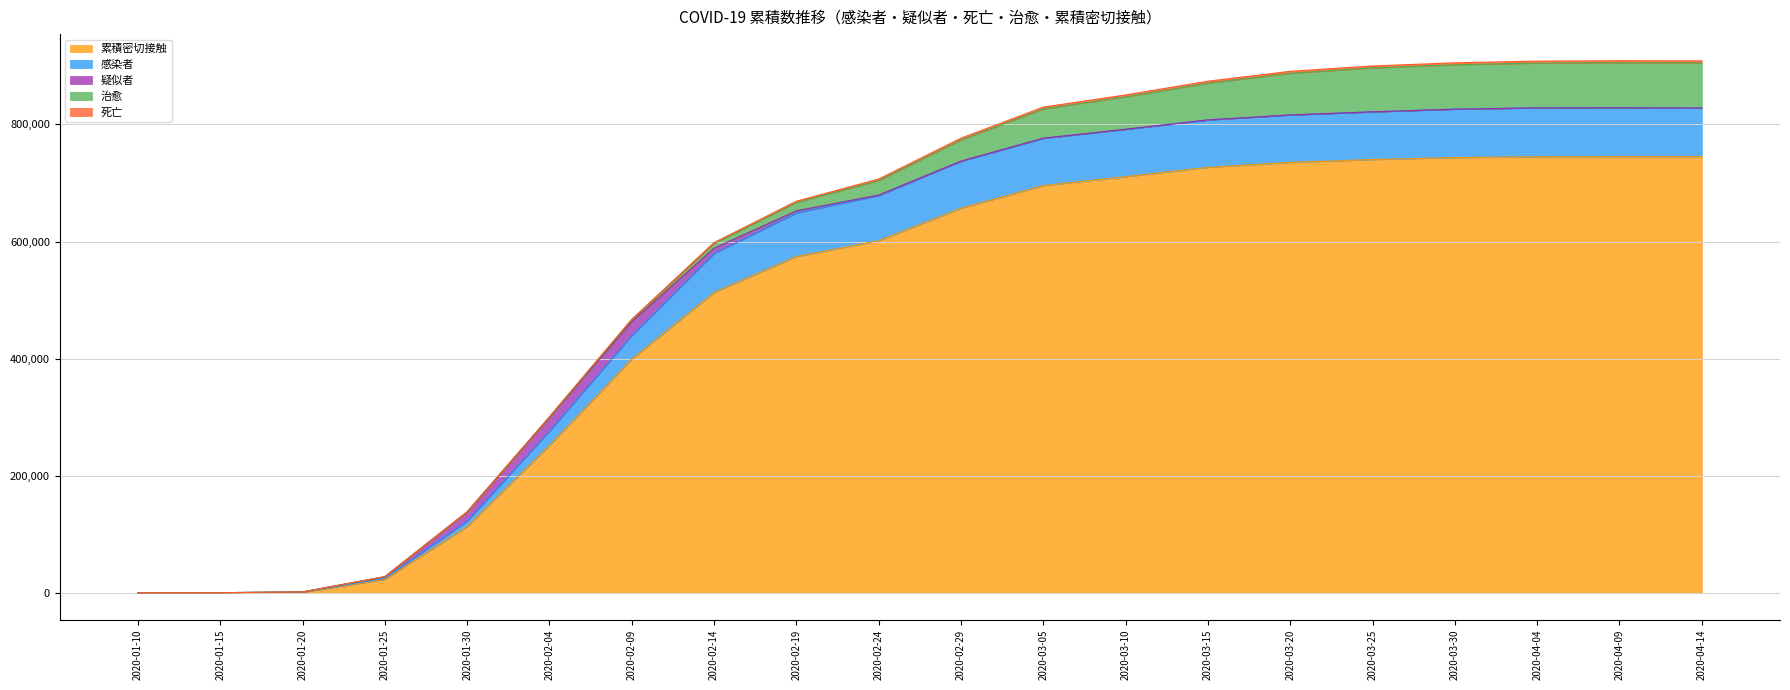

How many values in the 感染者 series exceed 736838?

9